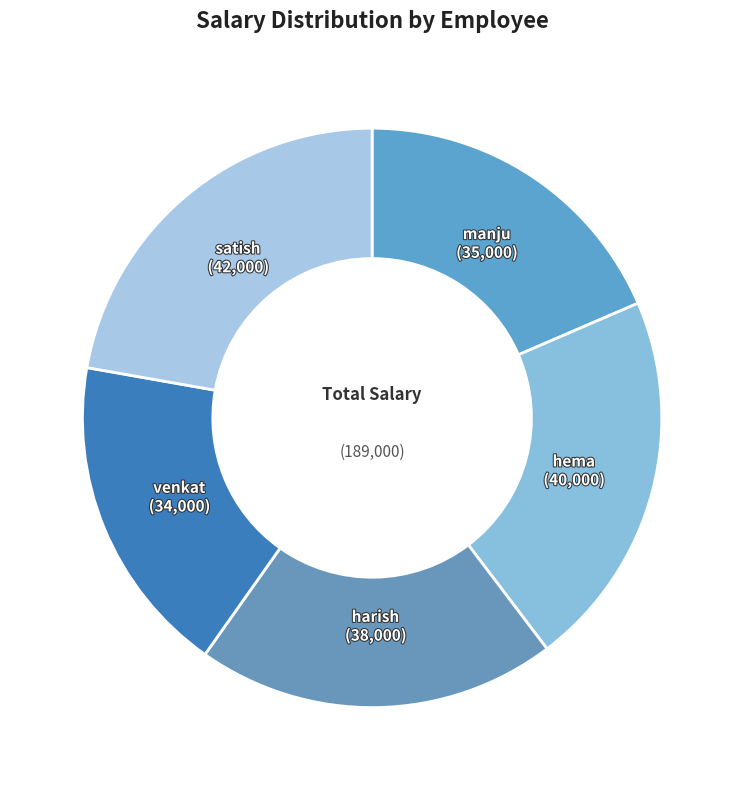

Rank the categories by value from highest to lowest.

satish, hema, harish, manju, venkat